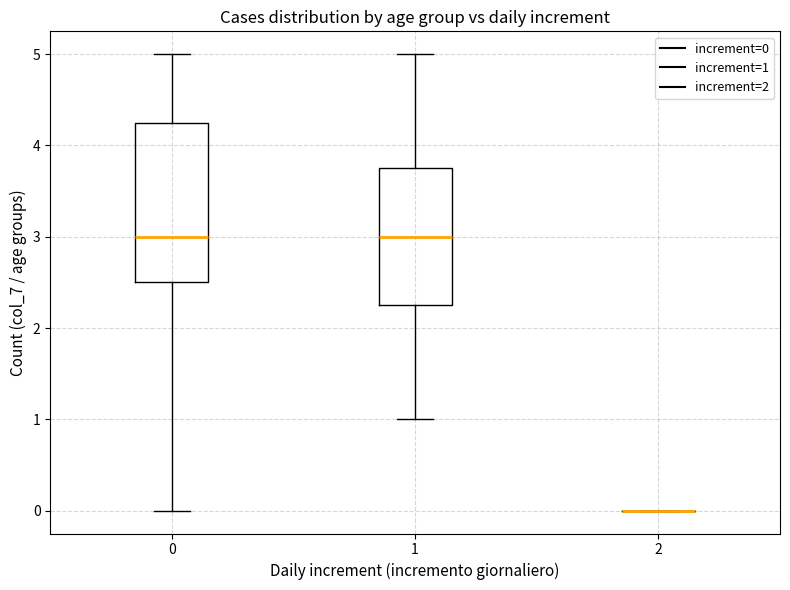

Reading left to right, transcribe this box plot: for each box, give where its median line is, the range the box spans, and where its two whiskers end, as read against the y-axis. The values are not printed on the chart, so give them approximately, as read against the axis.

0: median 3.0, box 2.5 to 4.3, whiskers 0.0 to 5.0
1: median 3.0, box 2.3 to 3.8, whiskers 1.0 to 5.0
2: box collapsed to a line at 0.0, whiskers 0.0 to 0.0